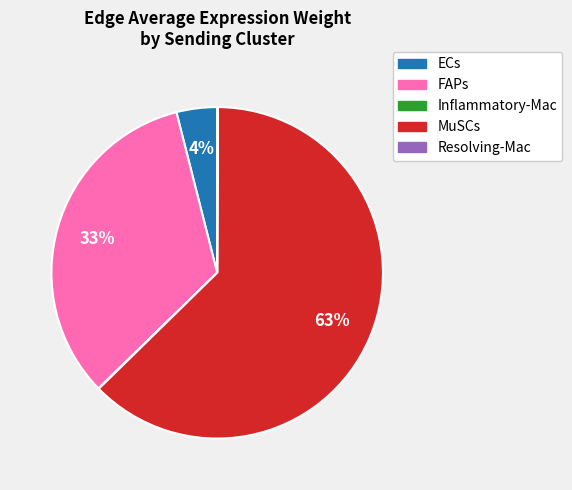

Is there a majority slice in this chart?

Yes